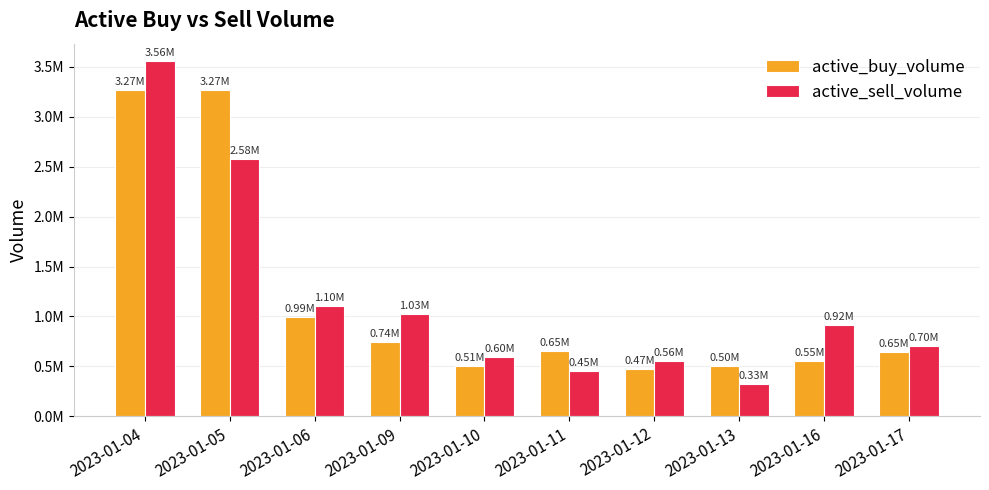

At which category is the sum across all series the highest?

2023-01-04